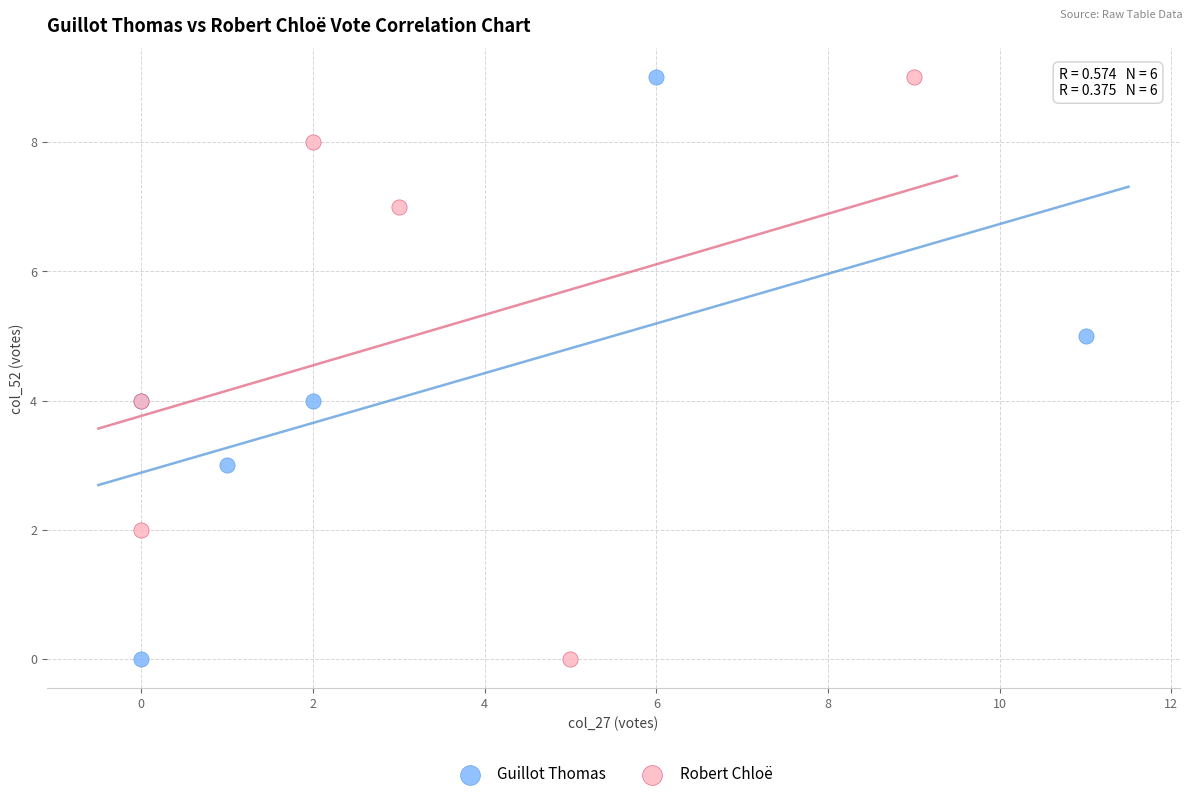

What are all the series names shown in the legend?

Guillot Thomas, Robert Chloë